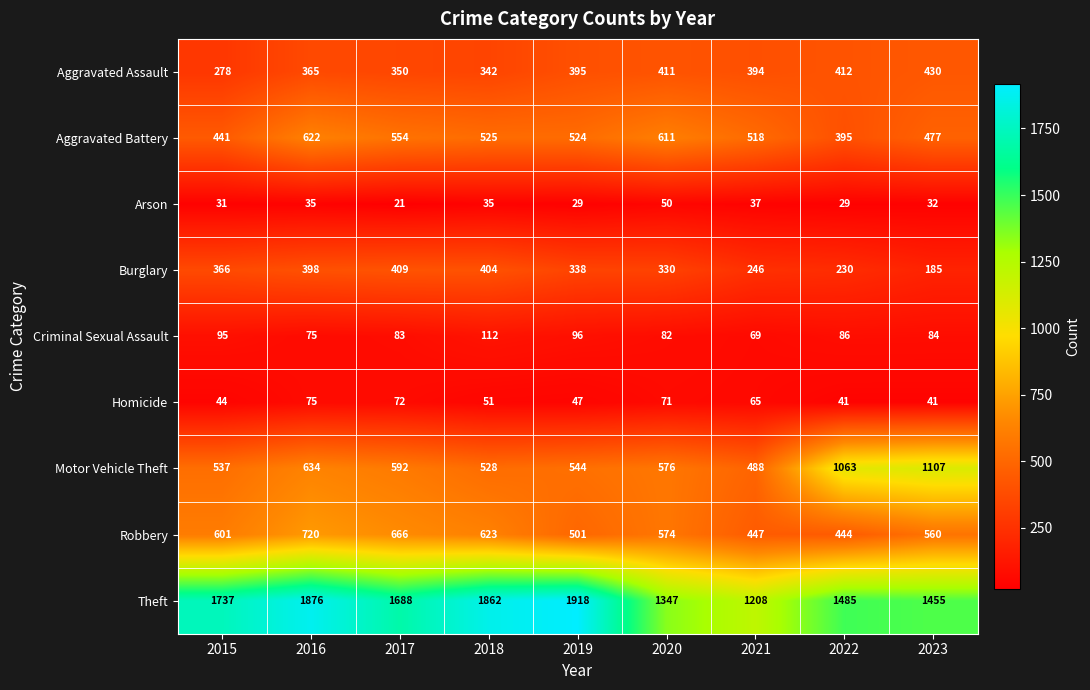

What is the smallest value displayed?

21